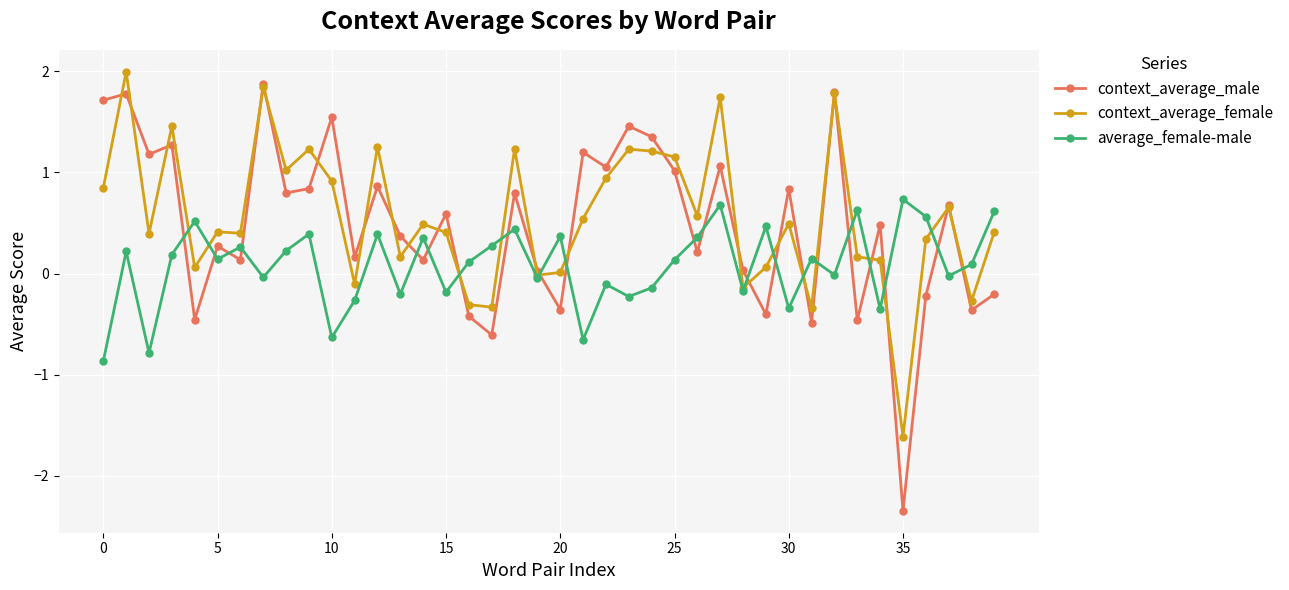

How many data points does each series have?

40